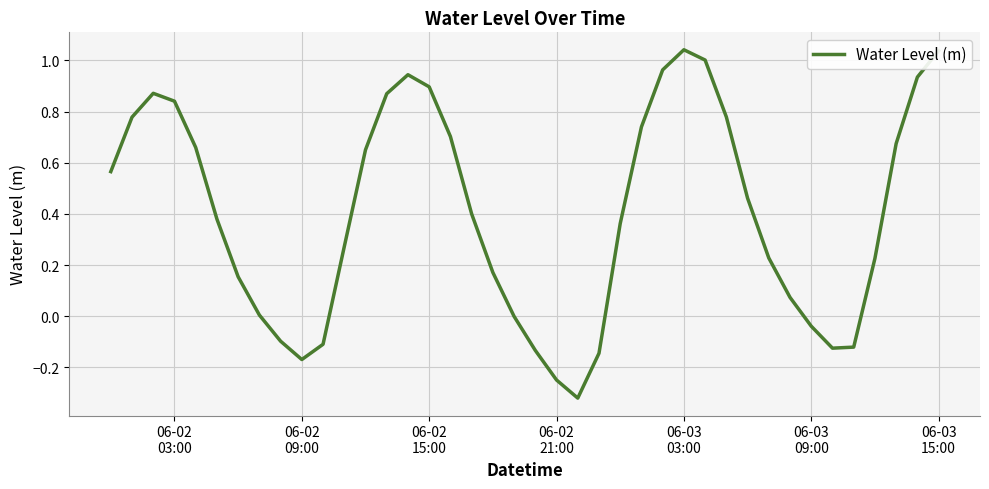

Does the chart display data point markers on the line(s)?

No